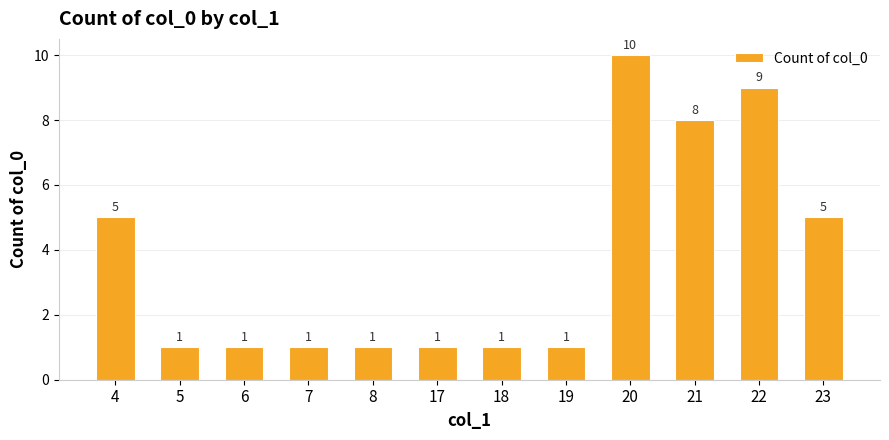

What is the greatest value displayed?

10